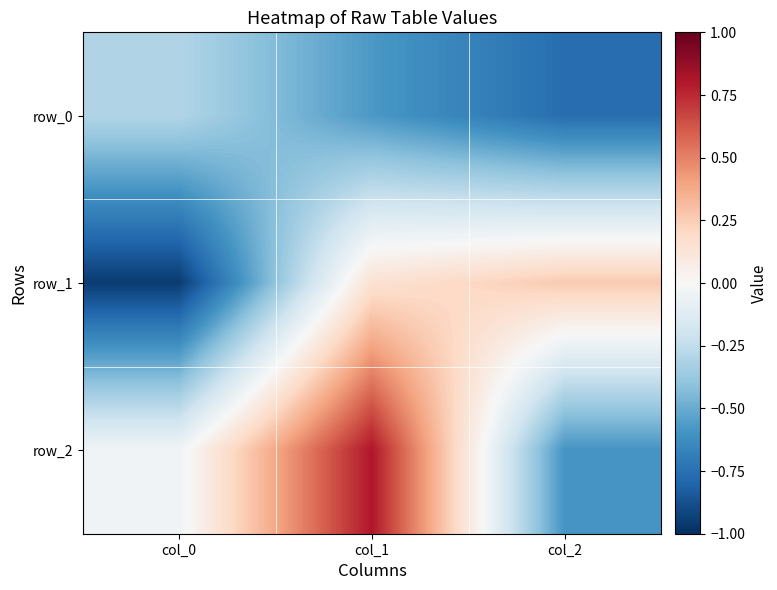

List the series in order of their peak value, highest first.

row_2, row_1, row_0